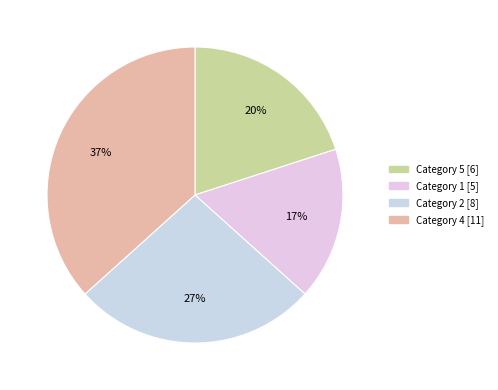

How many segments does this pie chart have?

4